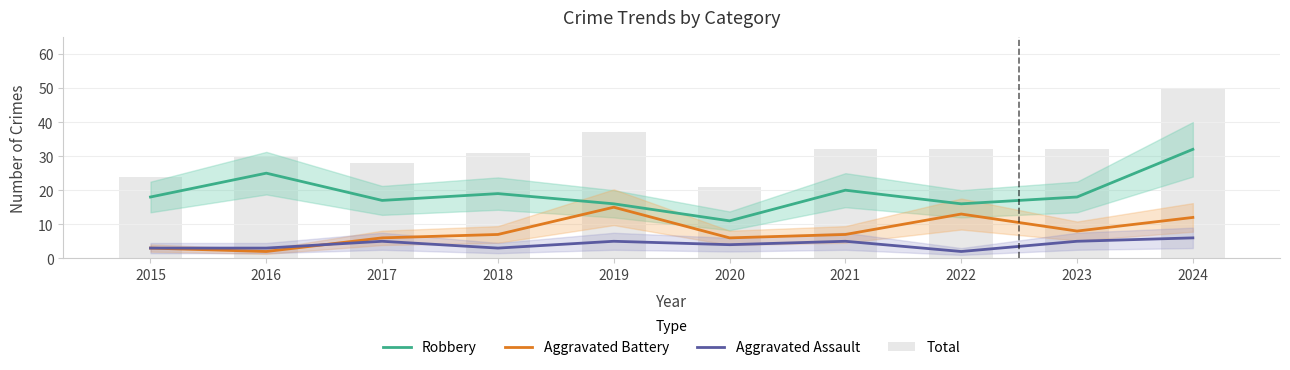

At which category does the chart reach its peak across all series?

2024